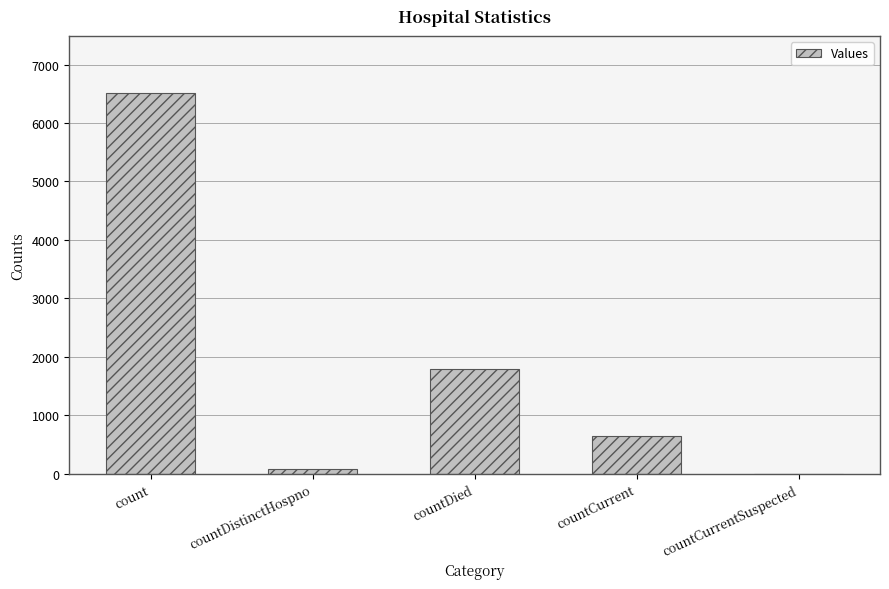

What is the greatest value displayed?

6511